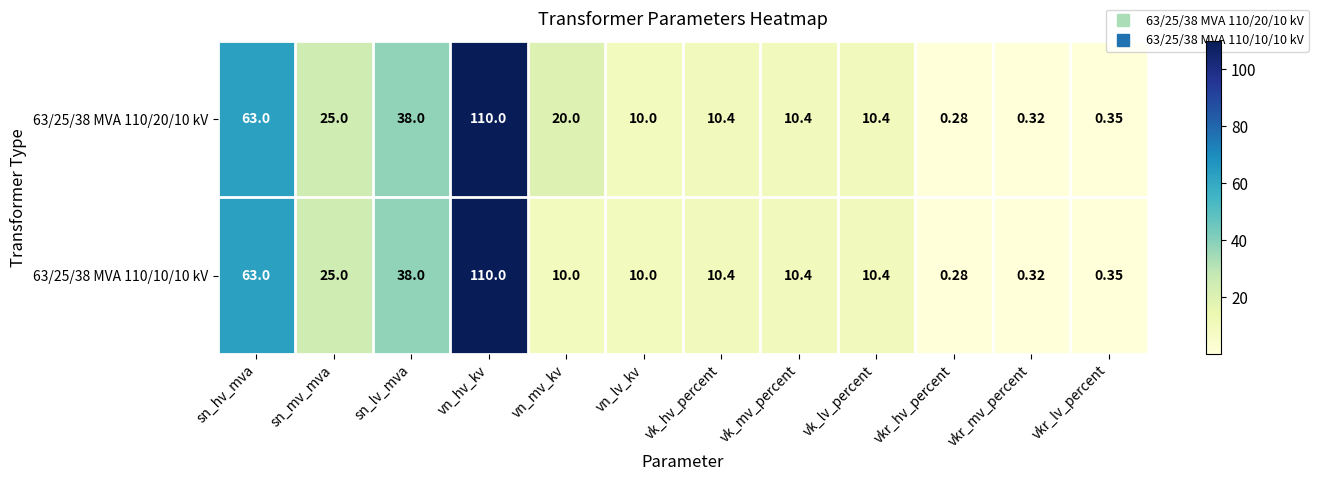

Which category has the highest value across all series?

vn_hv_kv